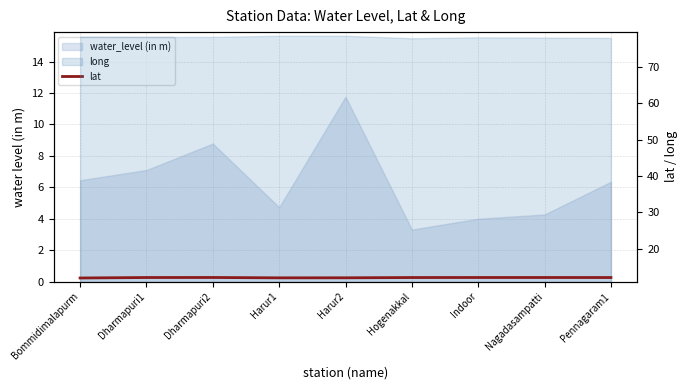

What position from the right is Nagadasampatti?

2